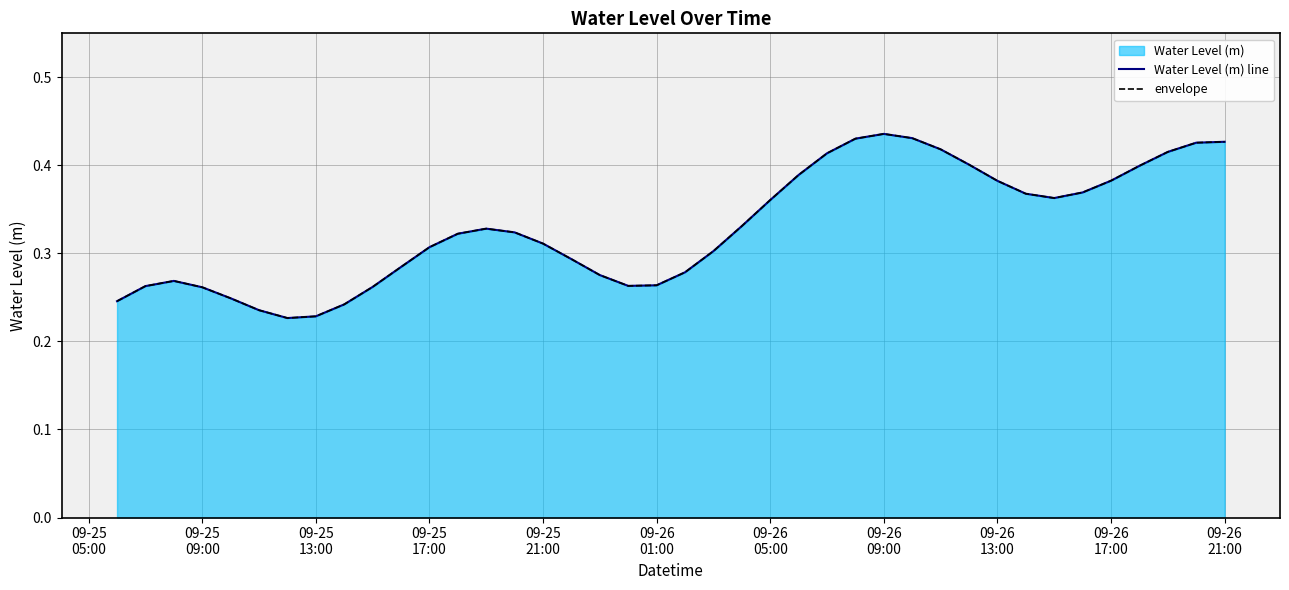

In Water Level (m) line, how many points are lower than both neighbors (excluding endpoints)?

3